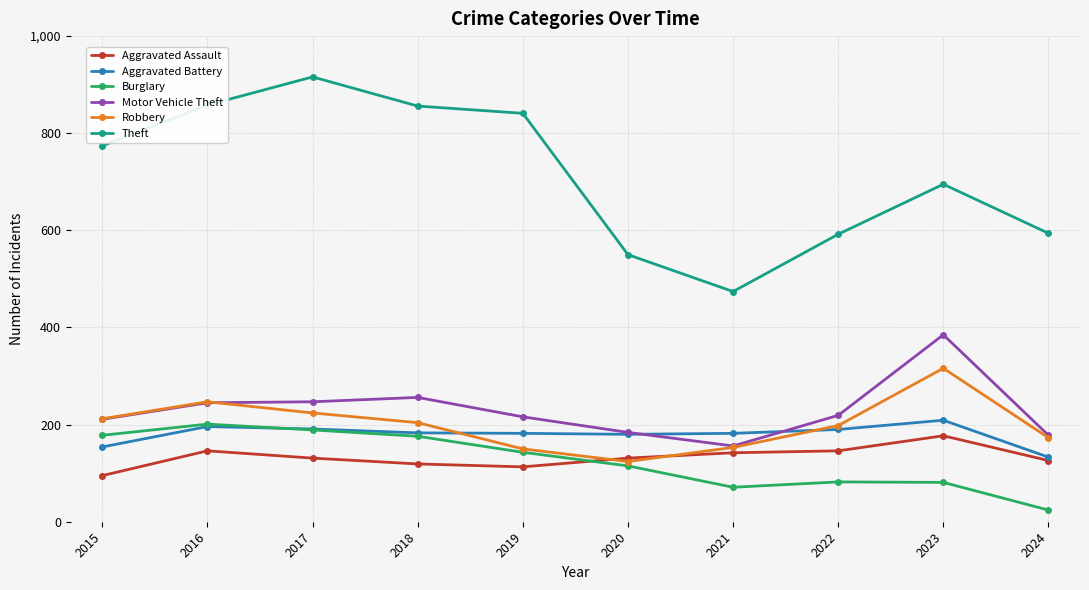

True or false: Aggravated Assault has a value of 113 at 2019.

True